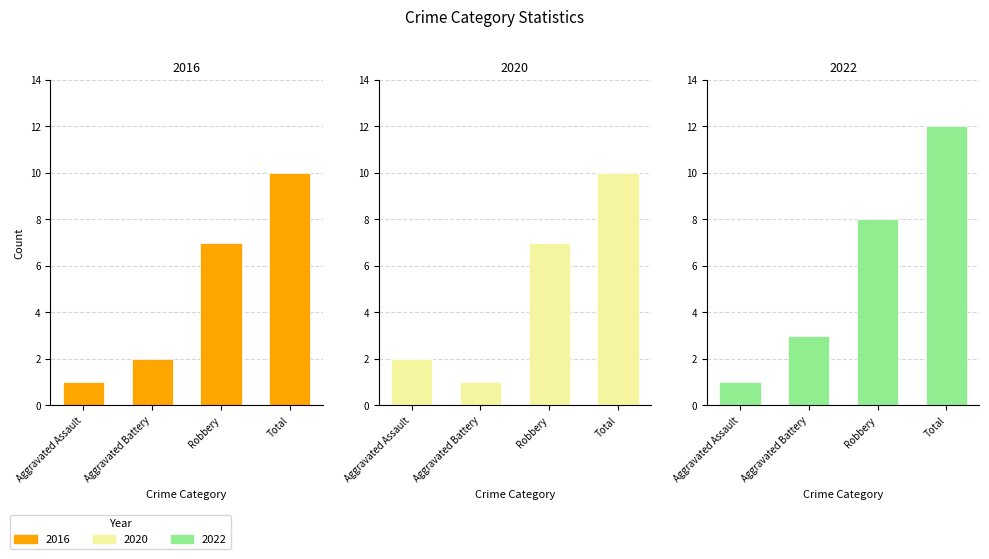

Reading left to right, extract all data points from this chart.

2016: Aggravated Assault=1	Aggravated Battery=2	Robbery=7	Total=10
2020: Aggravated Assault=2	Aggravated Battery=1	Robbery=7	Total=10
2022: Aggravated Assault=1	Aggravated Battery=3	Robbery=8	Total=12